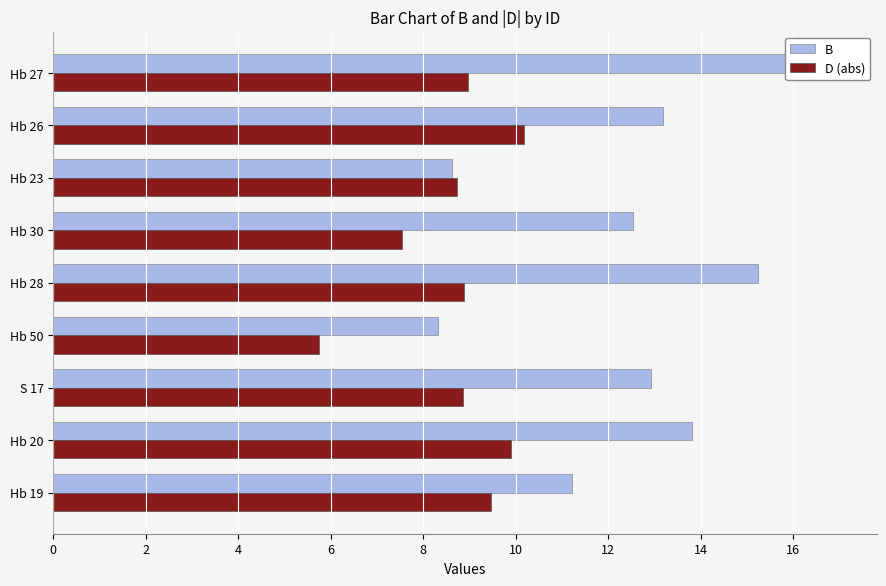

Between Hb 20 and Hb 27, which series saw the biggest shift?

B